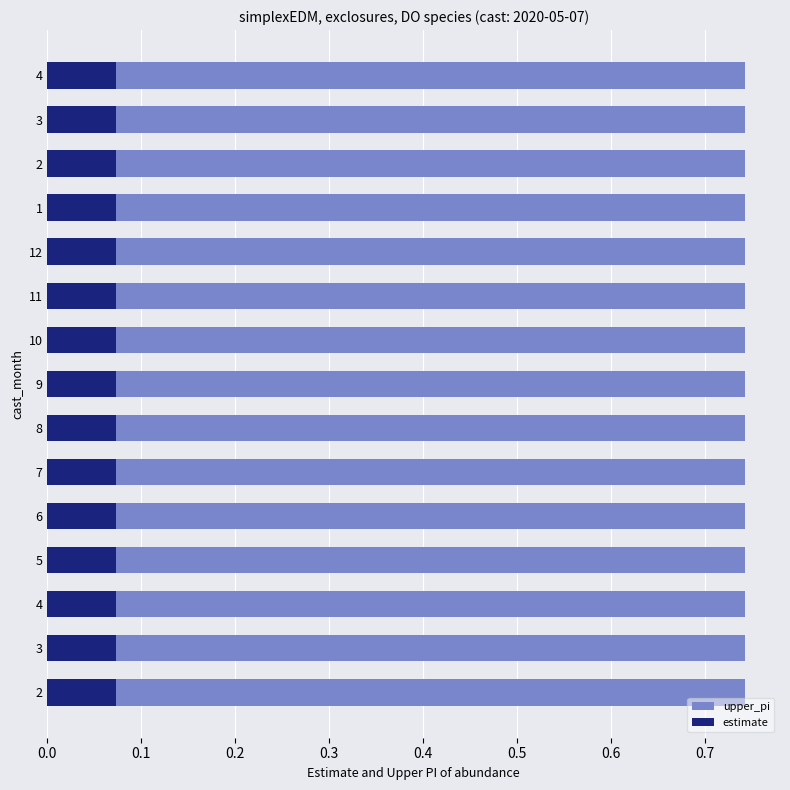

Where is upper_pi nearest to the value 0?

2